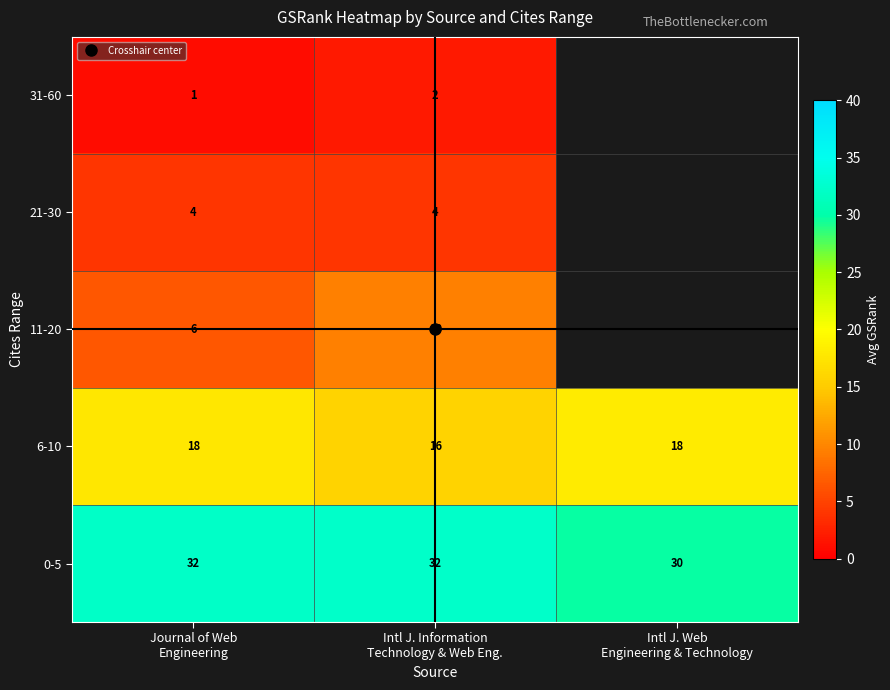

At which category is the sum across all series the highest?

Intl J. Information
Technology & Web Eng.